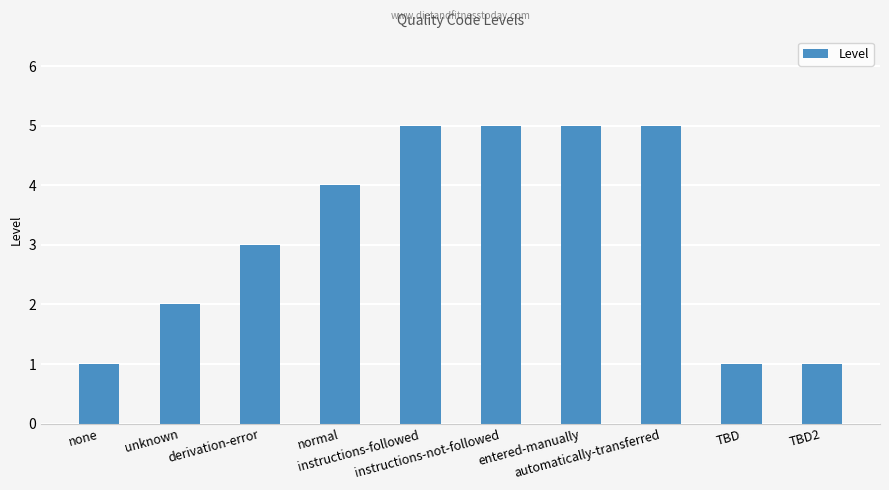

How many bars are there in total?

10